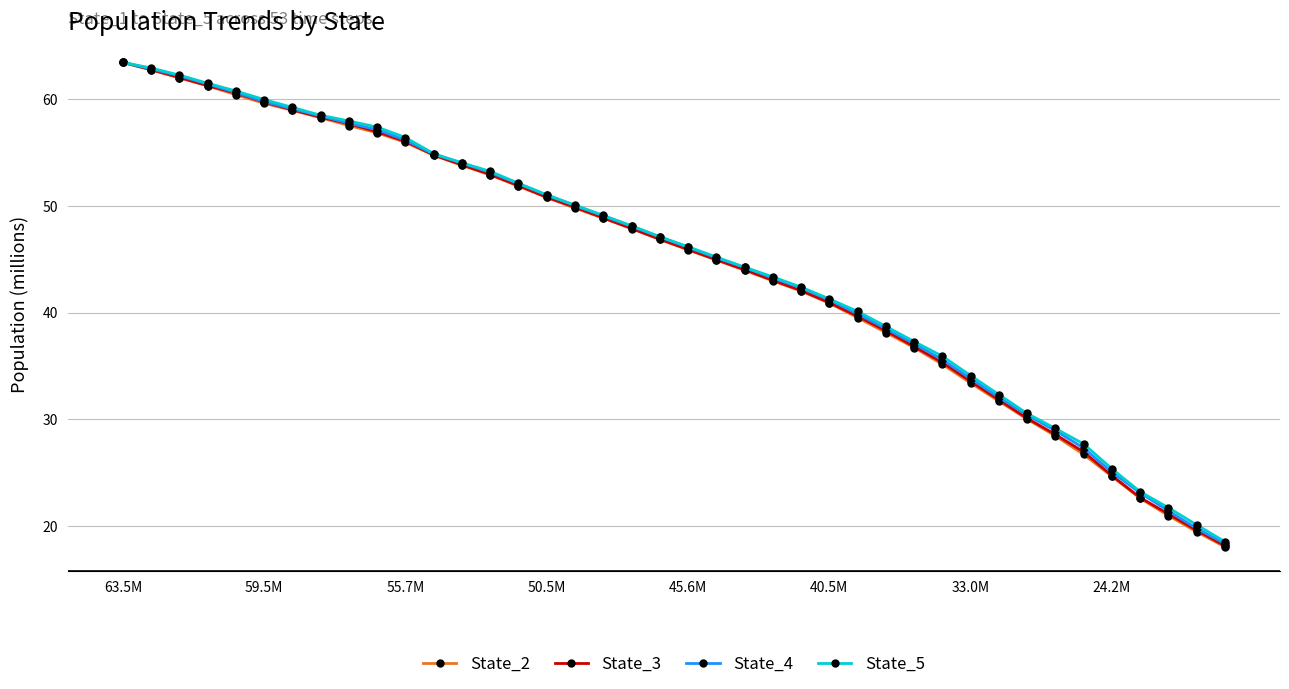

Does the chart display data point markers on the line(s)?

Yes